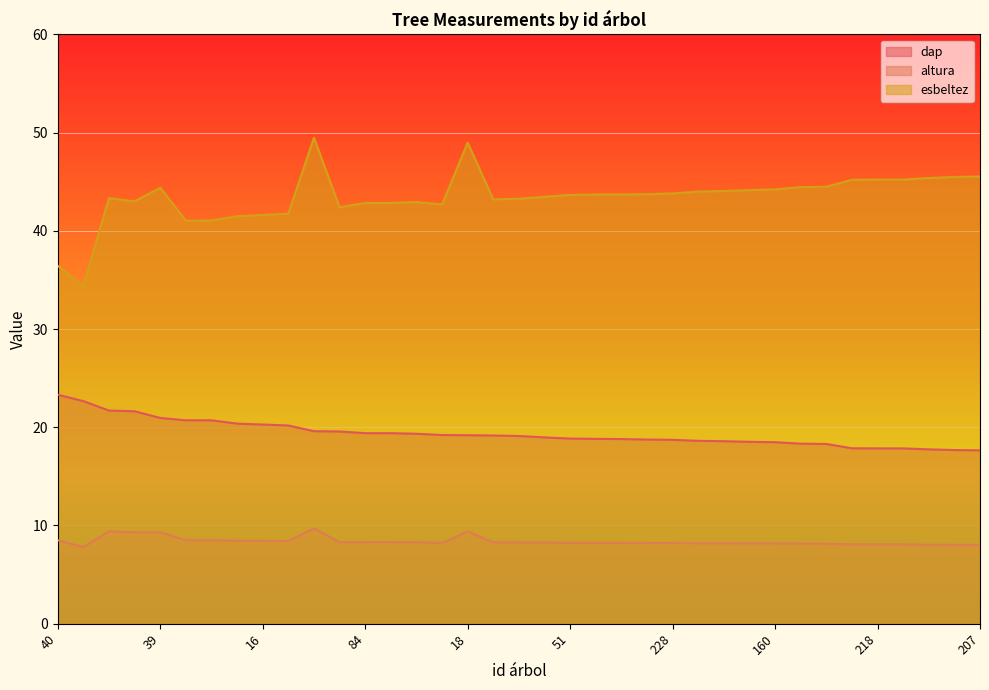

At which category is the sum across all series the highest?

81